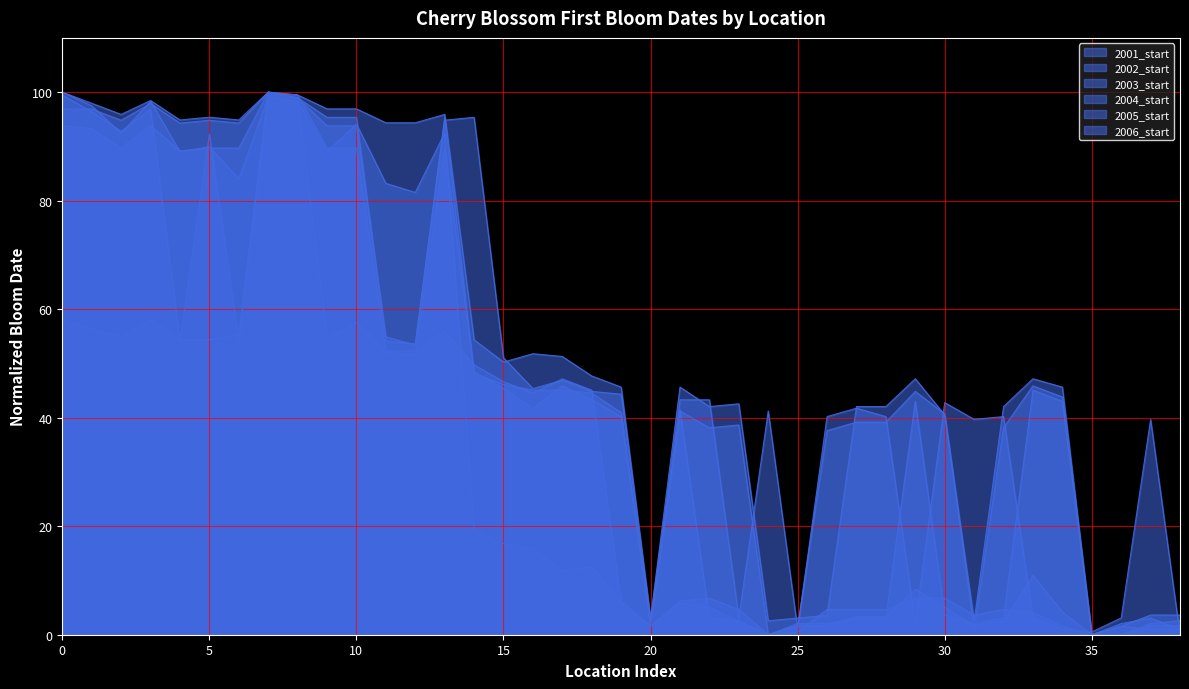

What is the value of the 2005_start point at the 13th from the left?

81.5